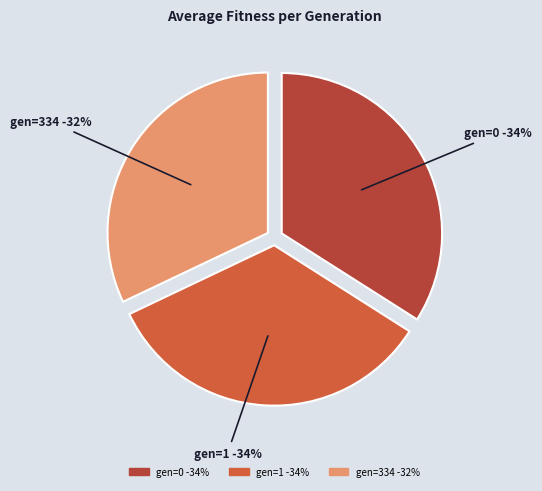

How many segments does this pie chart have?

3